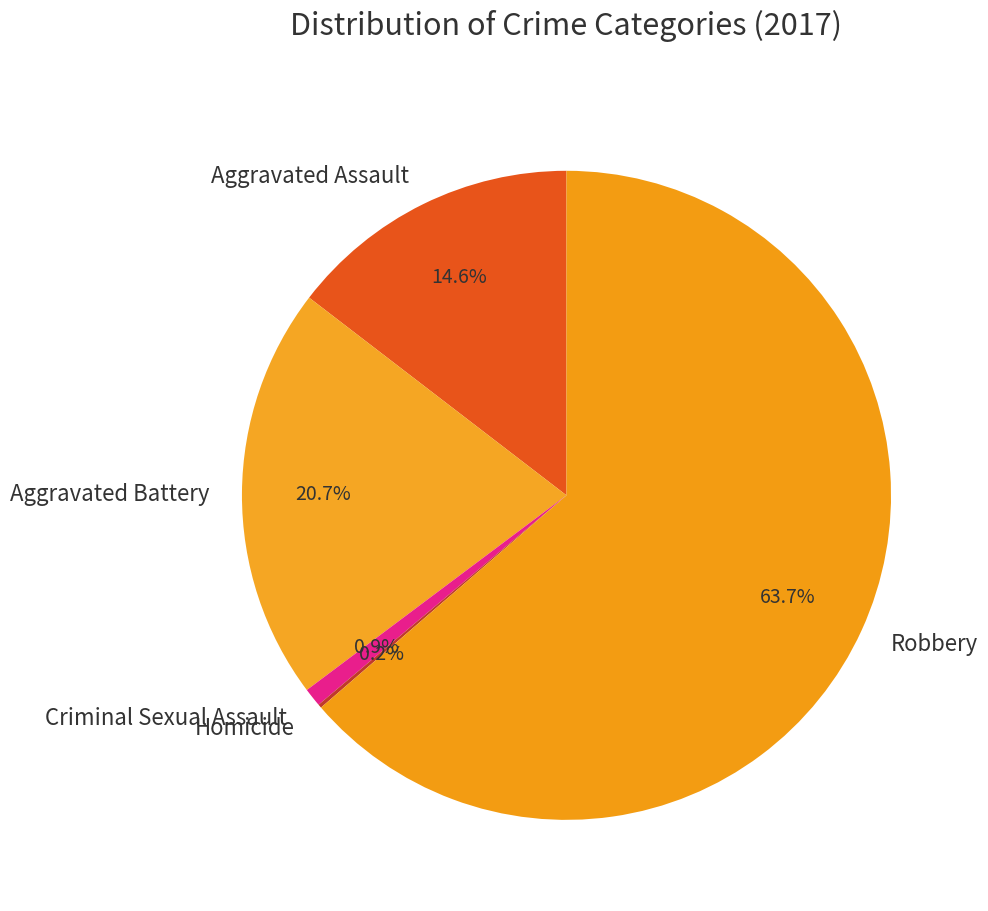

Does Robbery account for over 50% of the chart?

Yes